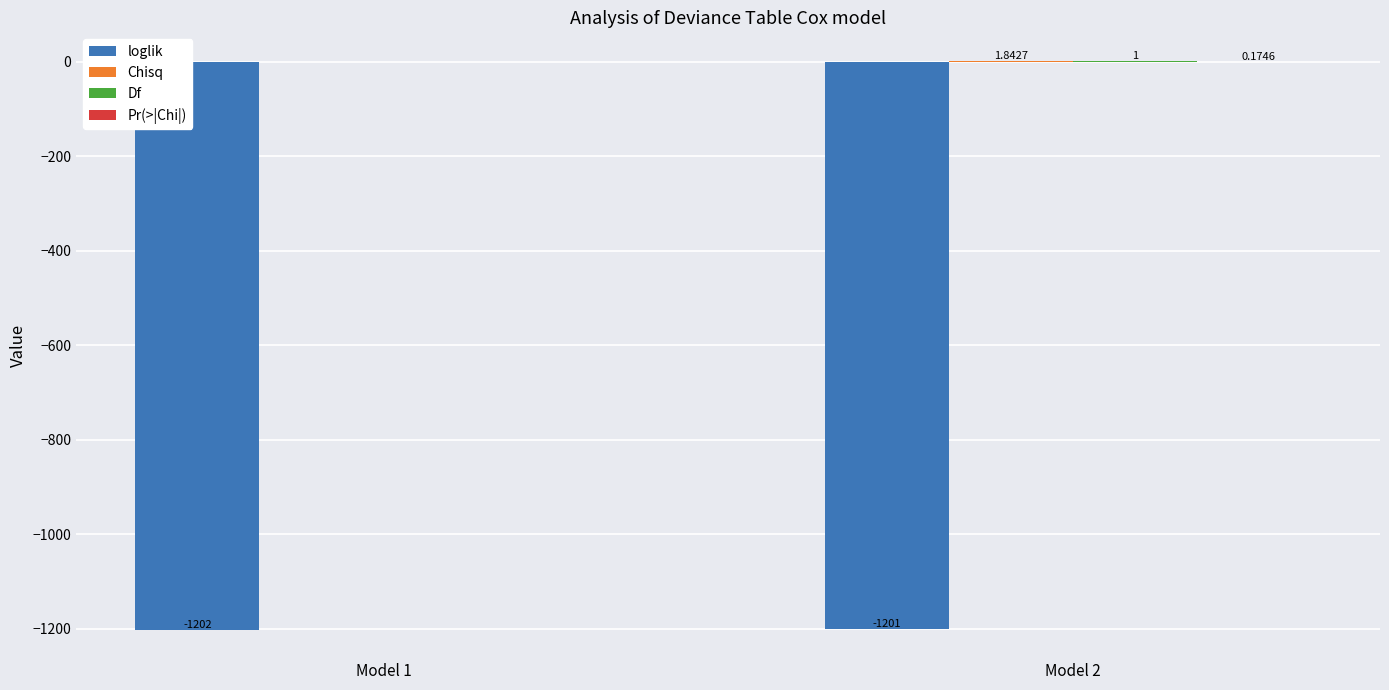

At which category is the sum across all series the highest?

Model 2